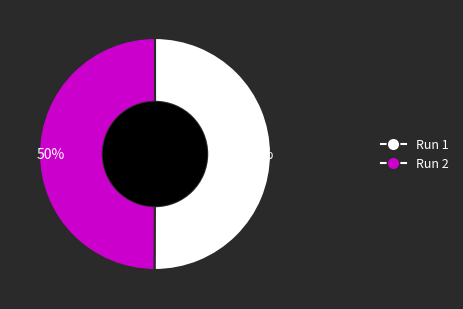

What is the largest slice in the pie chart?

Run 1